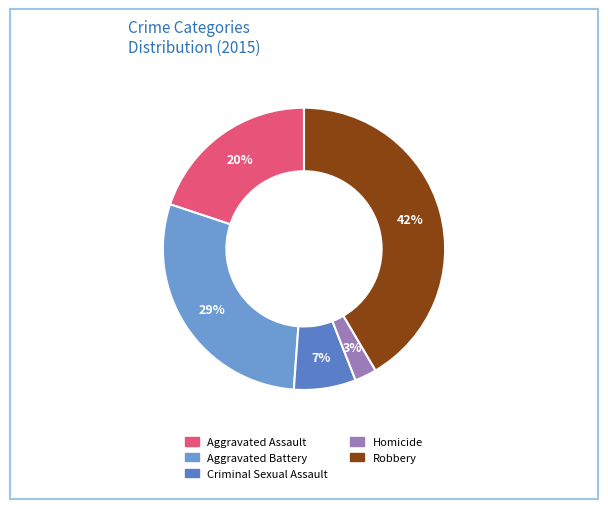

How many segments does this pie chart have?

5